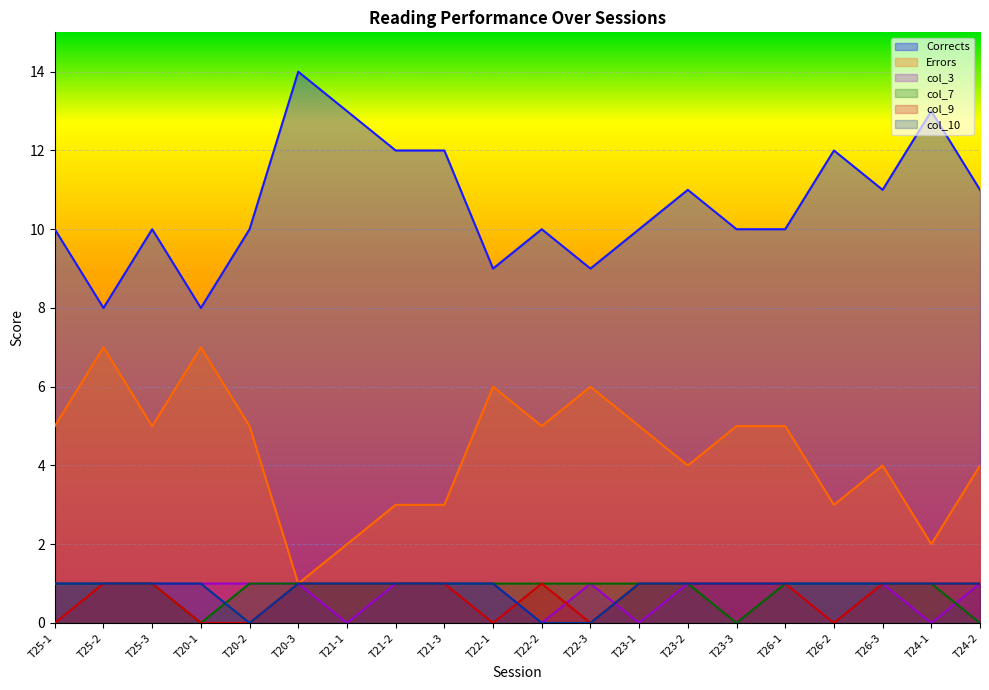

Which series changed the most between T21-1 and T22-3?

Corrects